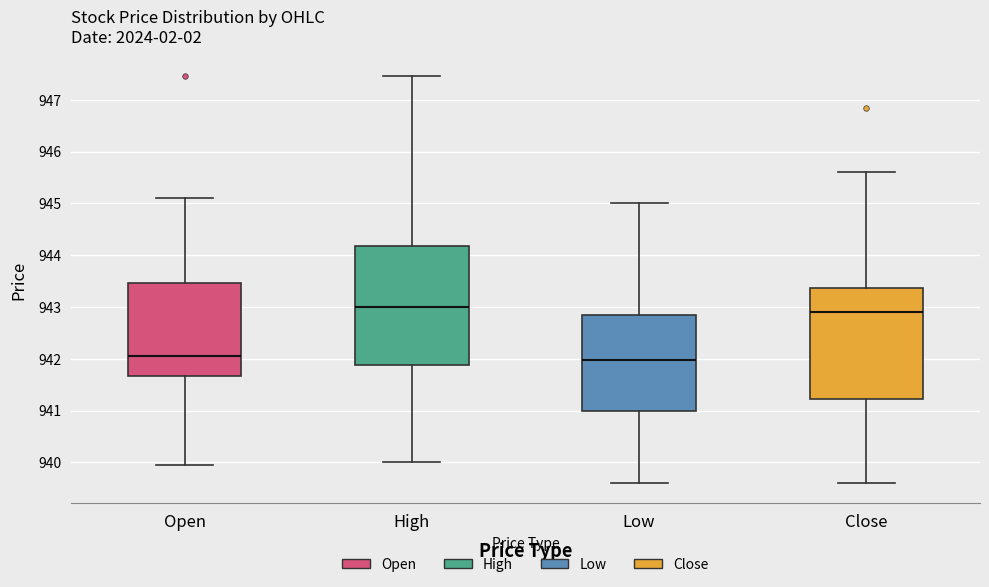

Where does the upper whisker of the box for Open end on the y-axis? The values are not printed on the chart, so give them approximately, as read against the axis.

945.1